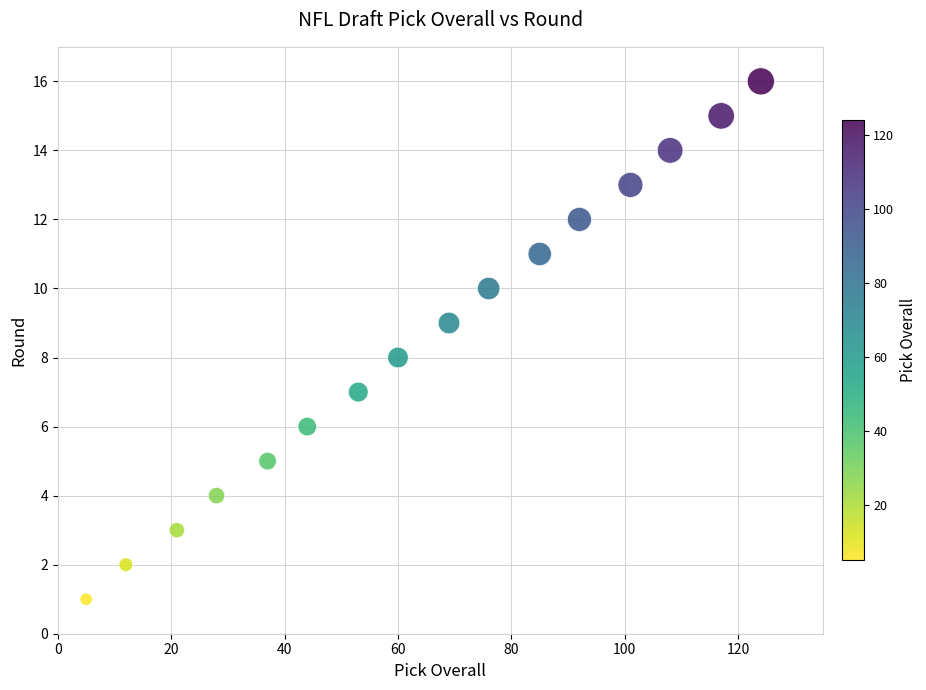

What is the range of X values (max minus min)?

119